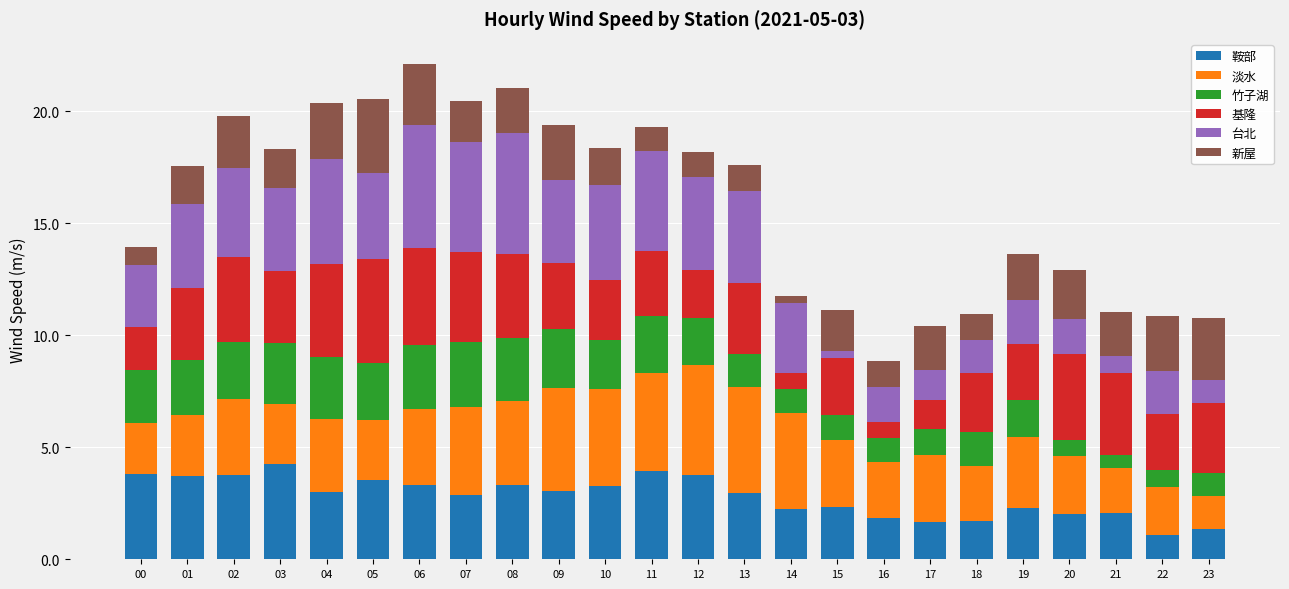

The value of 鞍部 at 11 is 4.0. True or false?

True